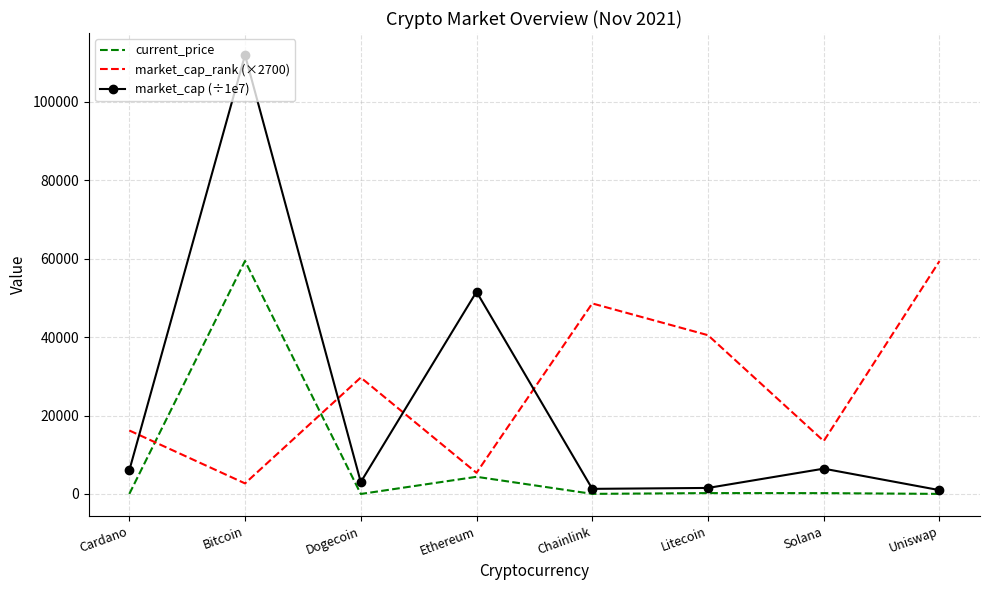

The value of market_cap_rank (×2700) at Litecoin is 40500.0. True or false?

True